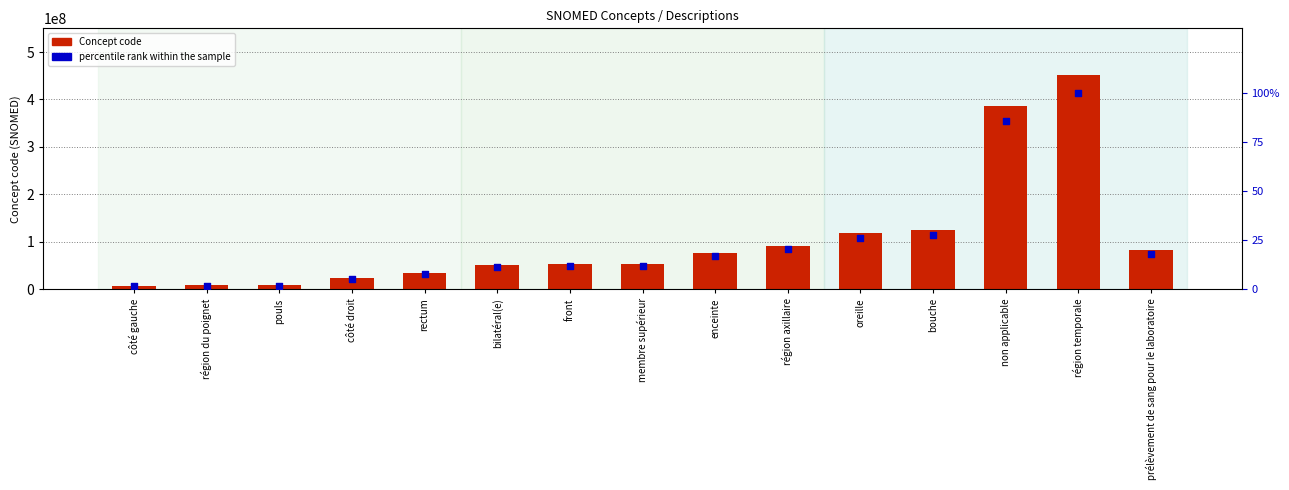

Which series reaches the minimum Y coordinate?

percentile rank within the sample